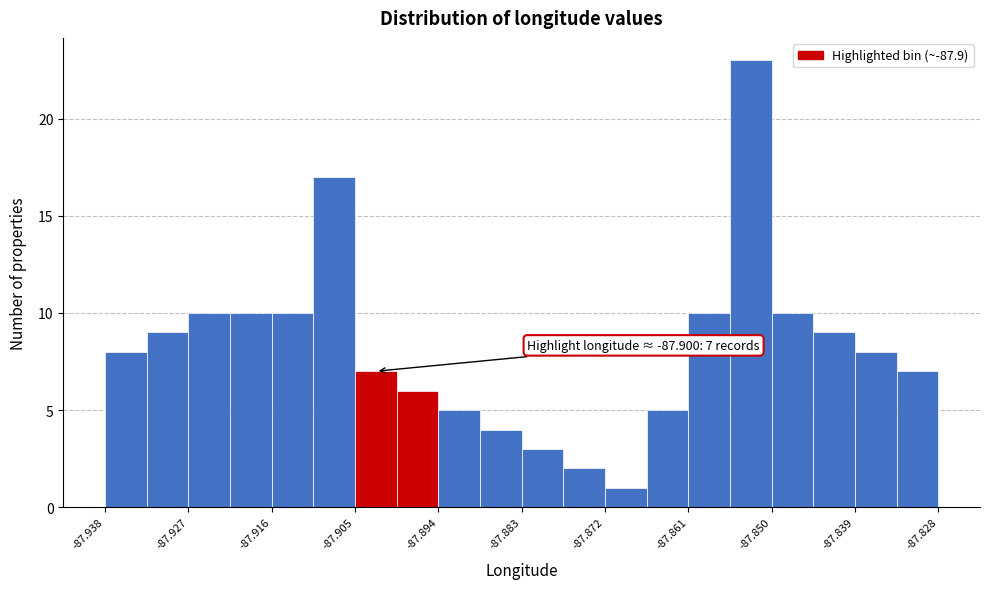

Around what value on the x-axis is the tallest bar? Give the approximate position of its centre, as read against the axis.

-87.852